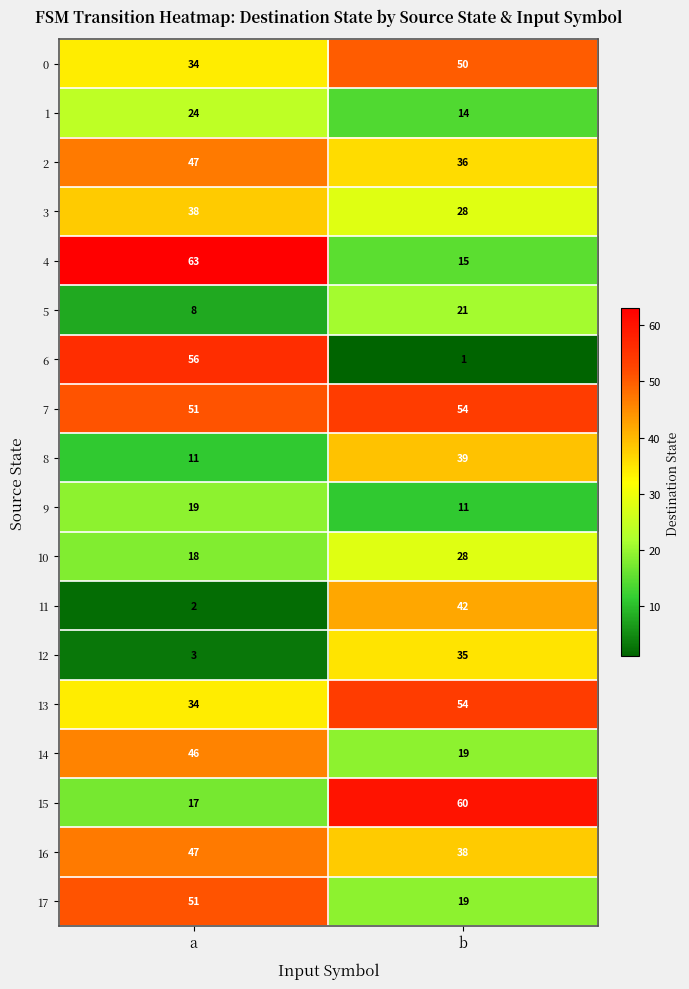

What is the difference between the 10 values at b and a?

10